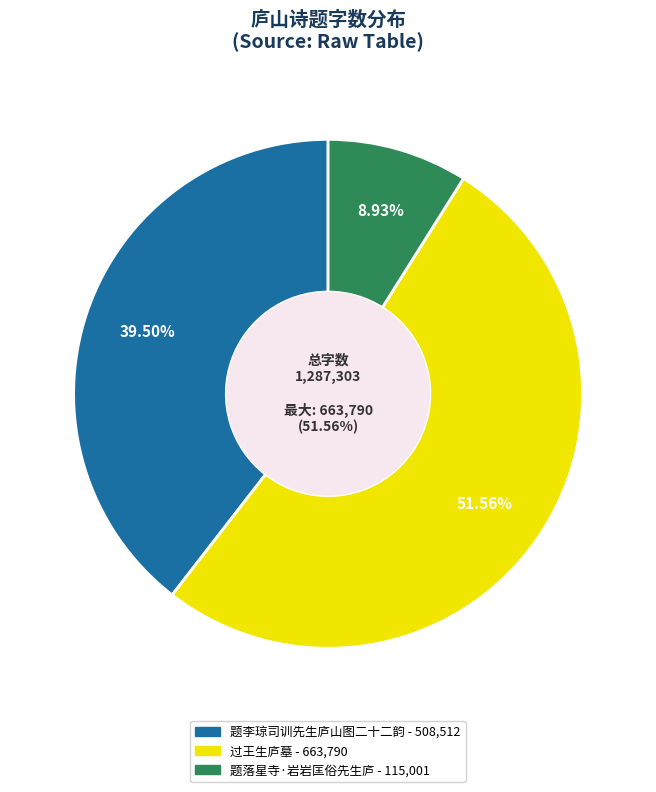

Which category accounts for the majority?

过王生庐墓